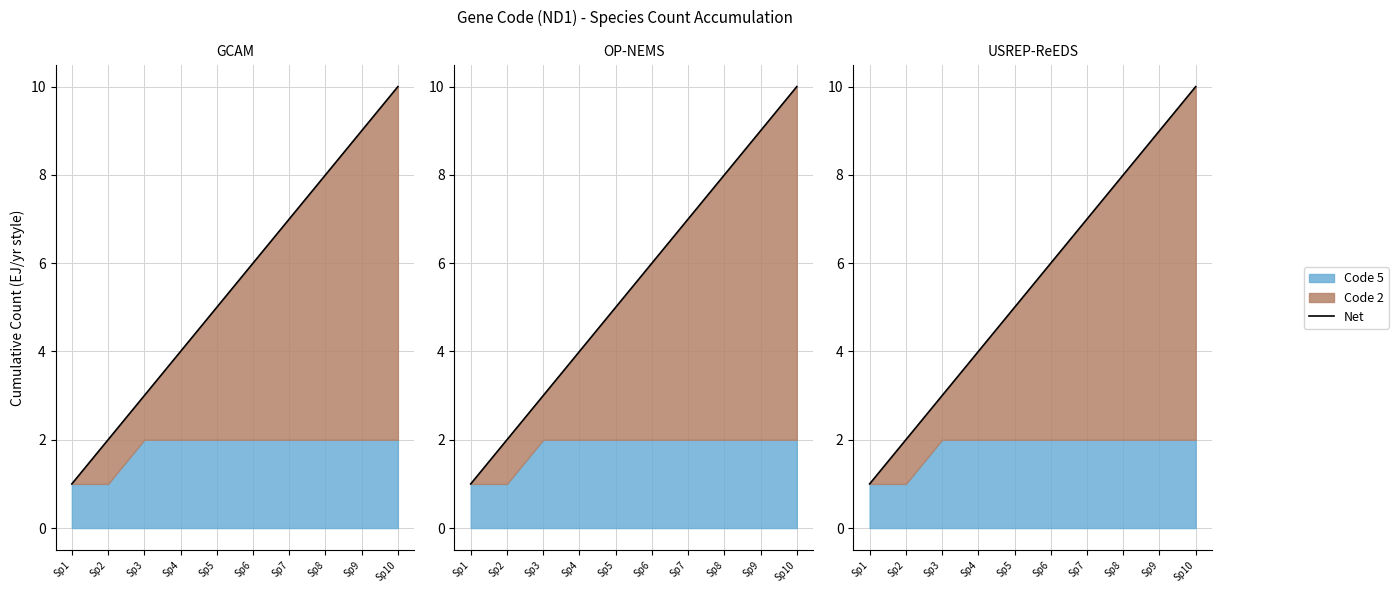

What is the difference between the values at Sp1 and Sp8?

7